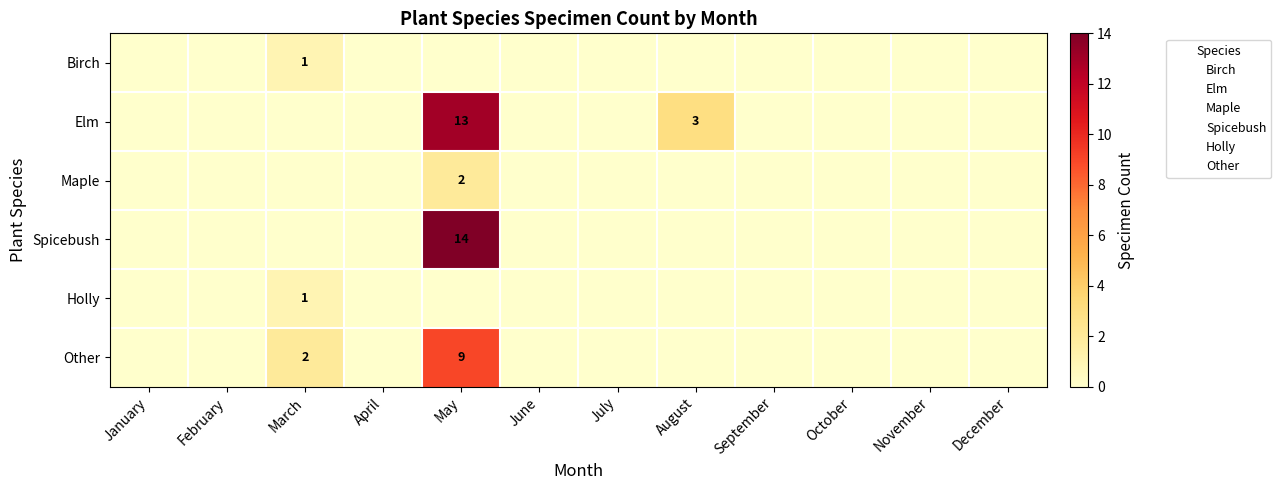

Is the value of Spicebush at March greater than the value of Elm at August?

No